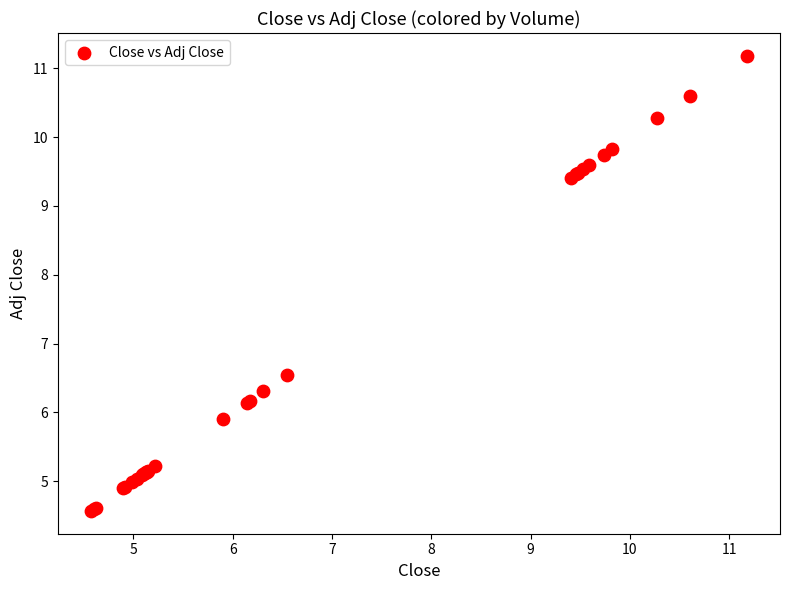

What Y value in the scatter plot is closest to 7?

6.6